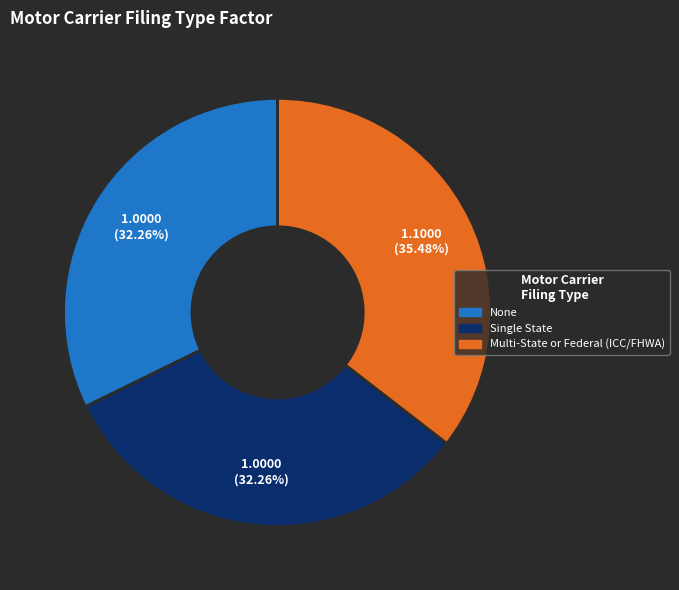

Which slice is the largest?

Multi-State or Federal (ICC/FHWA)